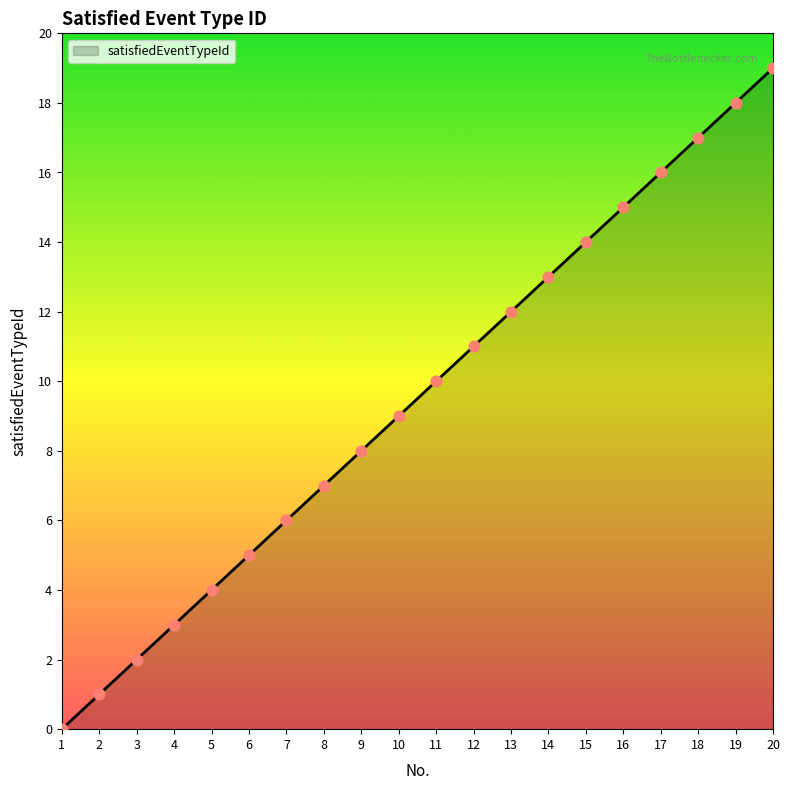

What is the change in value from 13 to 20?

+7